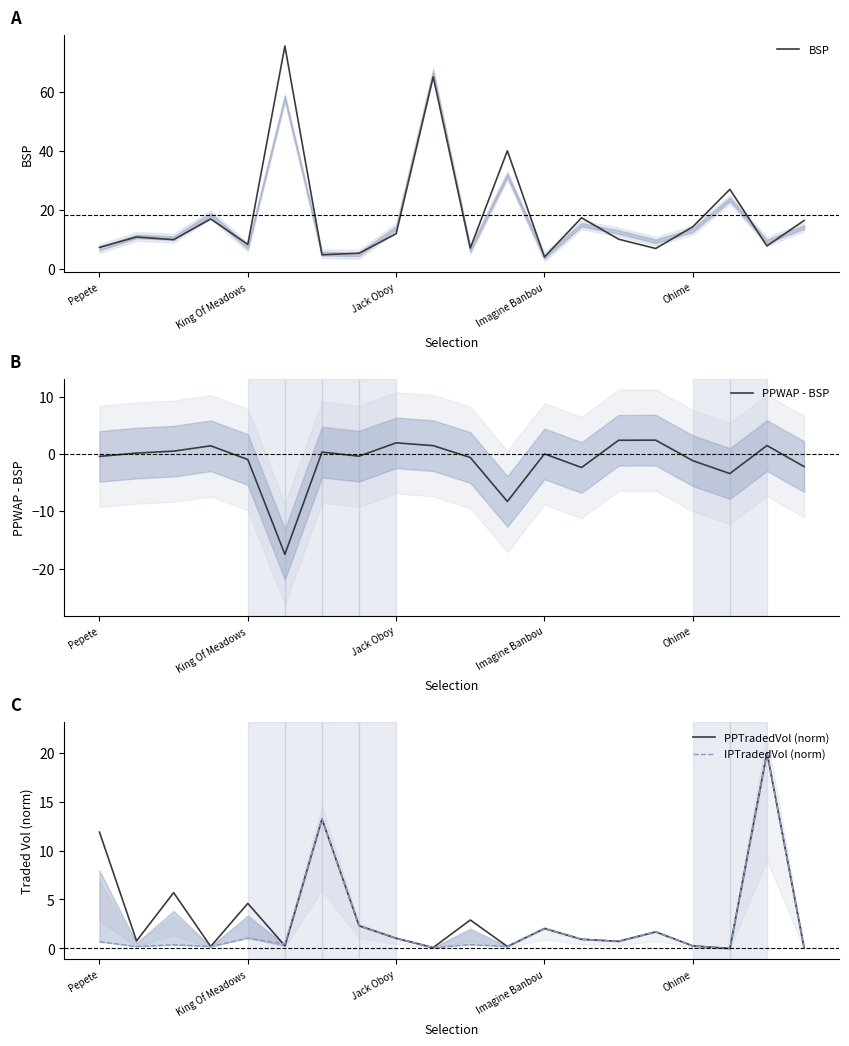

How many times do IPTradedVol (norm) and PPTradedVol (norm) cross each other?

1